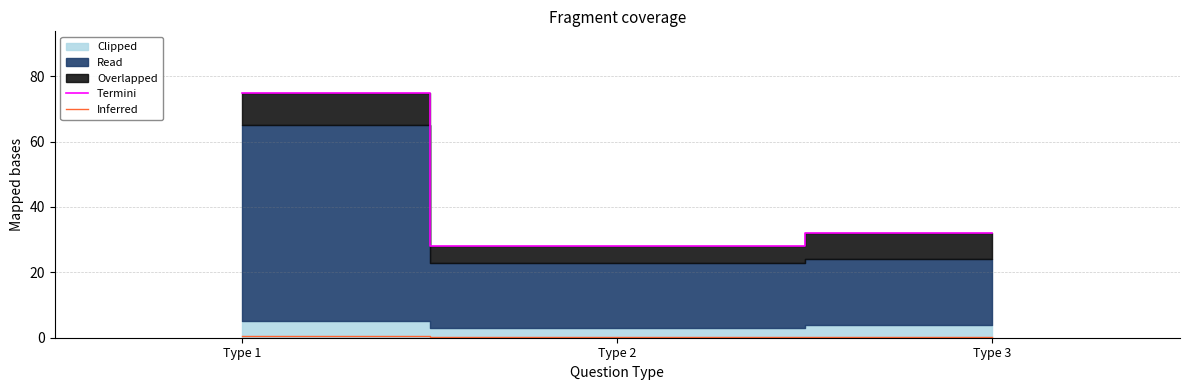

List the labels in order of Termini value, smallest first.

Type 2, Type 3, Type 1